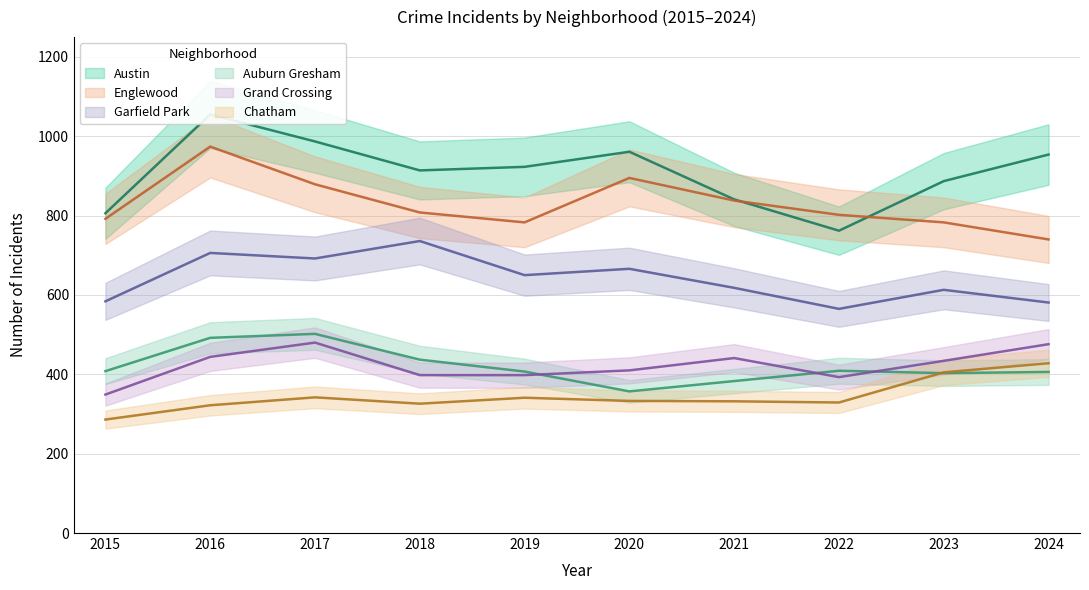

How many data points in Grand Crossing are above 434?

4